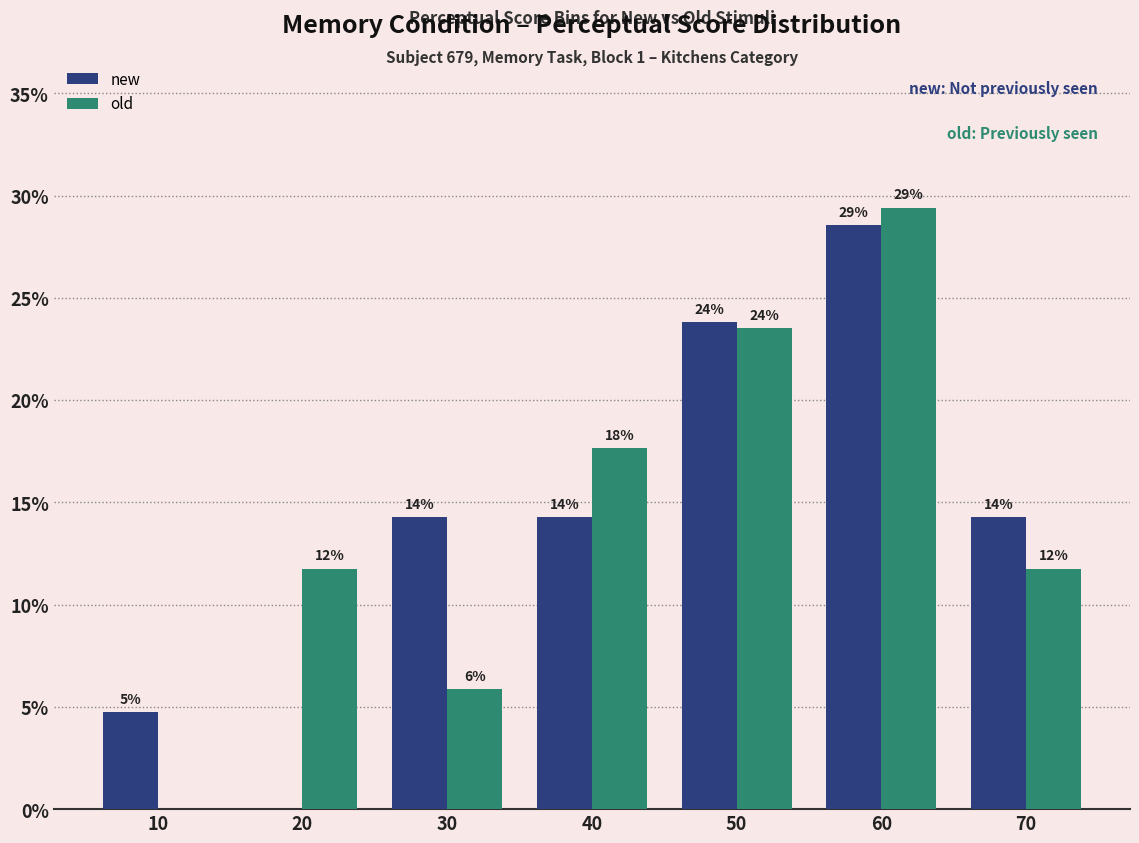

Which category has the lowest value in the old series?

10